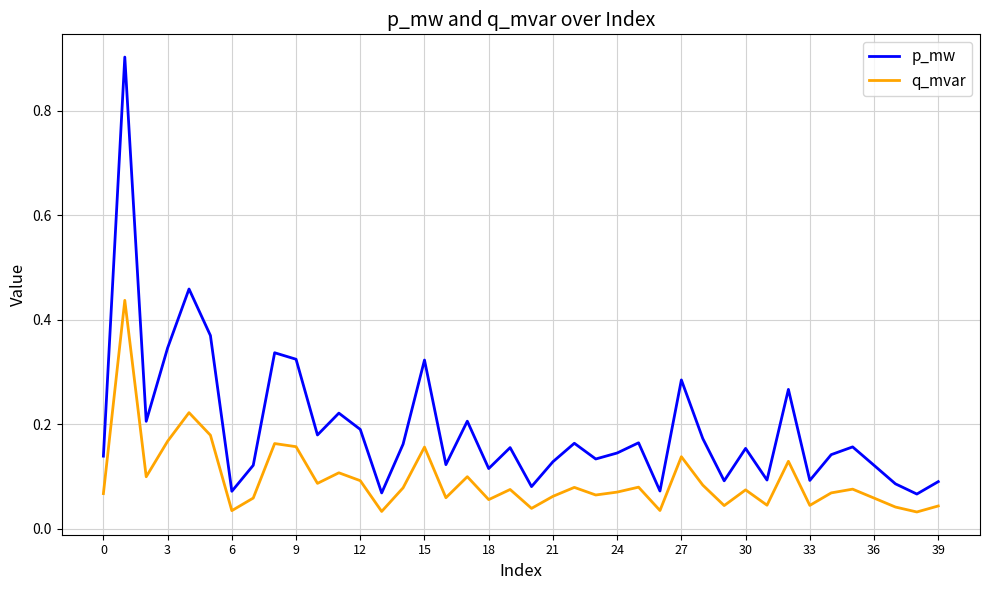

Rank the series by their maximum value, from lowest to highest.

q_mvar, p_mw